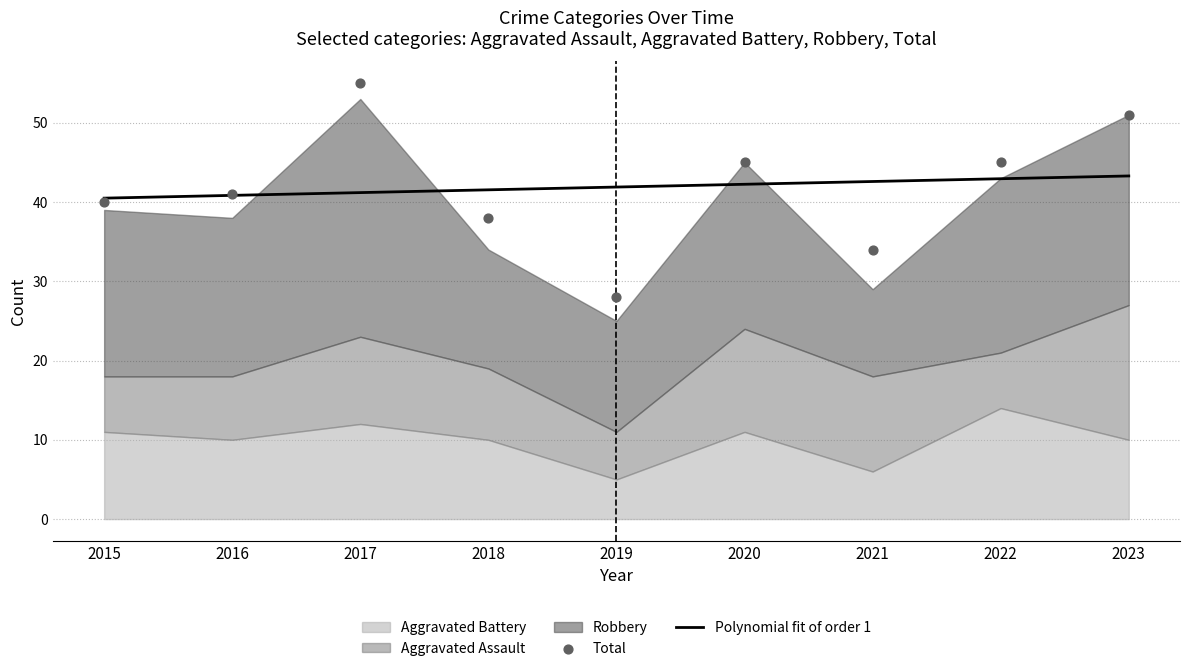

Which series contains the highest Y value?

Total